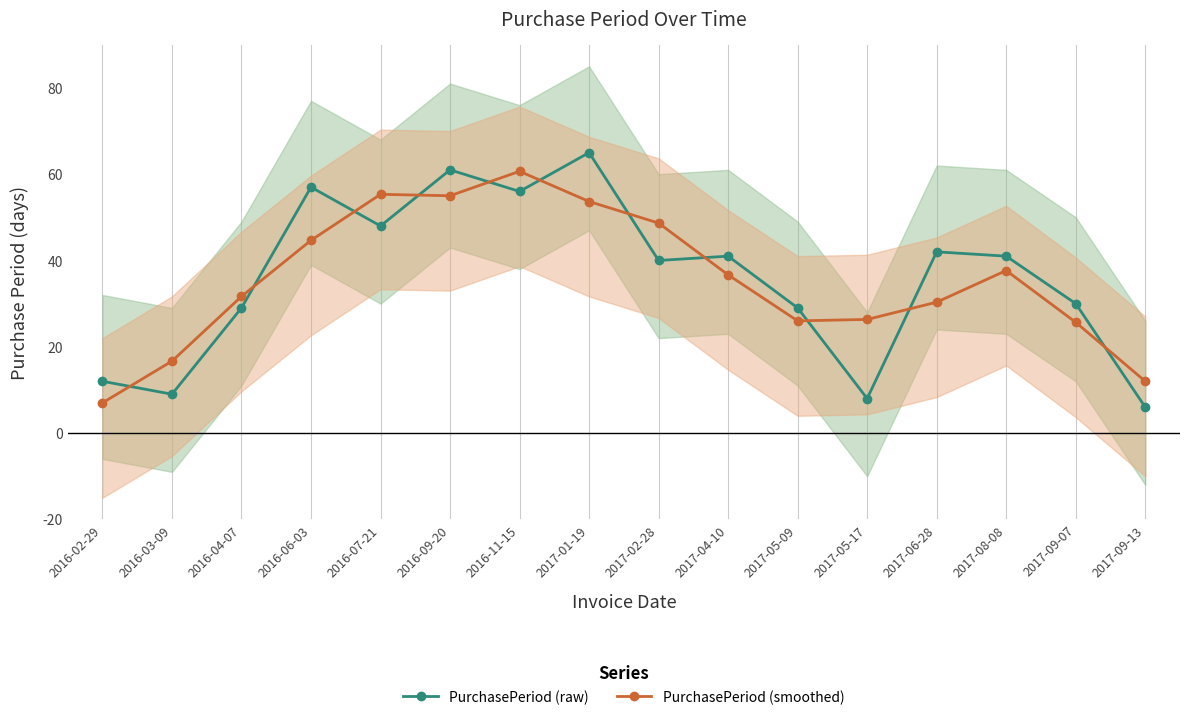

What is the difference between the PurchasePeriod (smoothed) values at 2017-05-17 and 2017-05-09?

0.3